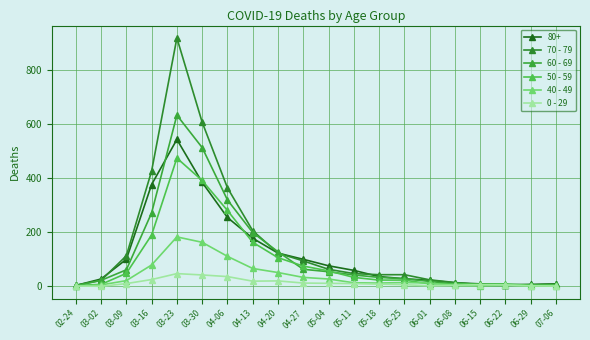

What is the label of the 2nd point from the left?

03-02